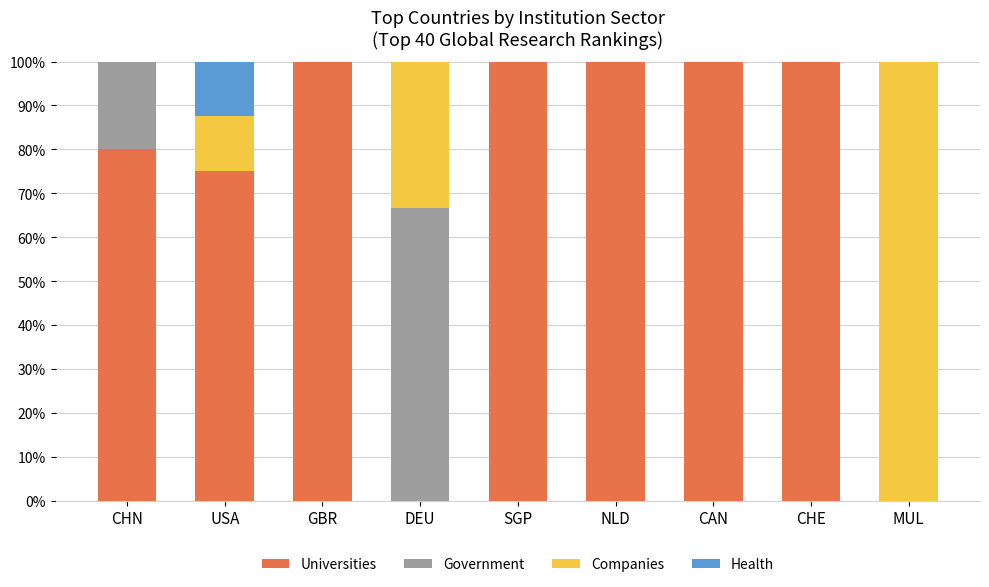

The value of Universities at CHE is 100.0. True or false?

True